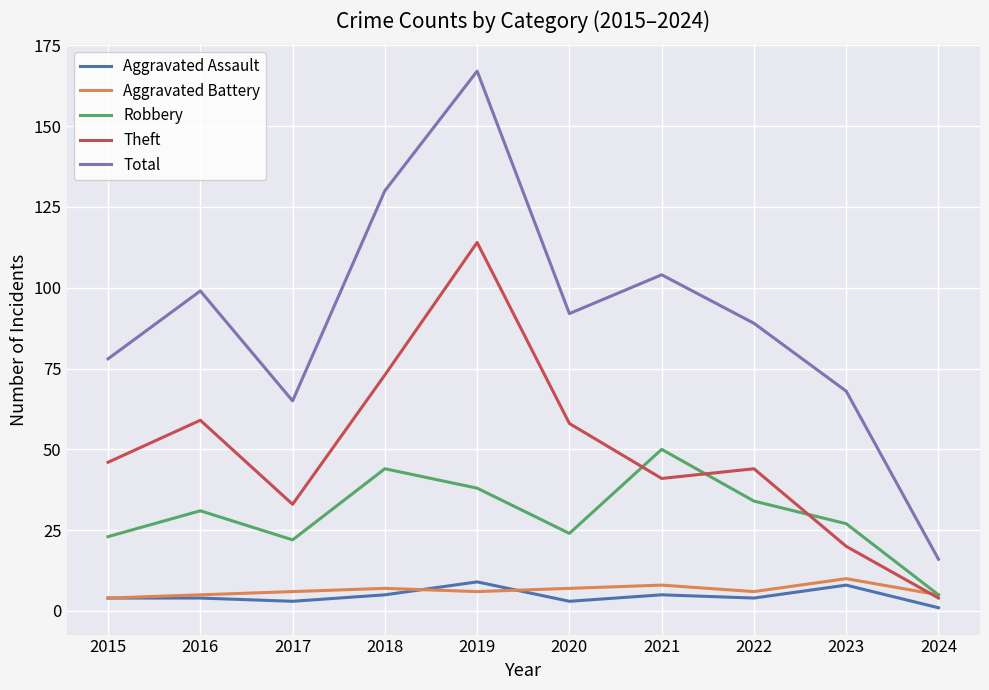

What value does the Aggravated Assault series have at 2023?

8